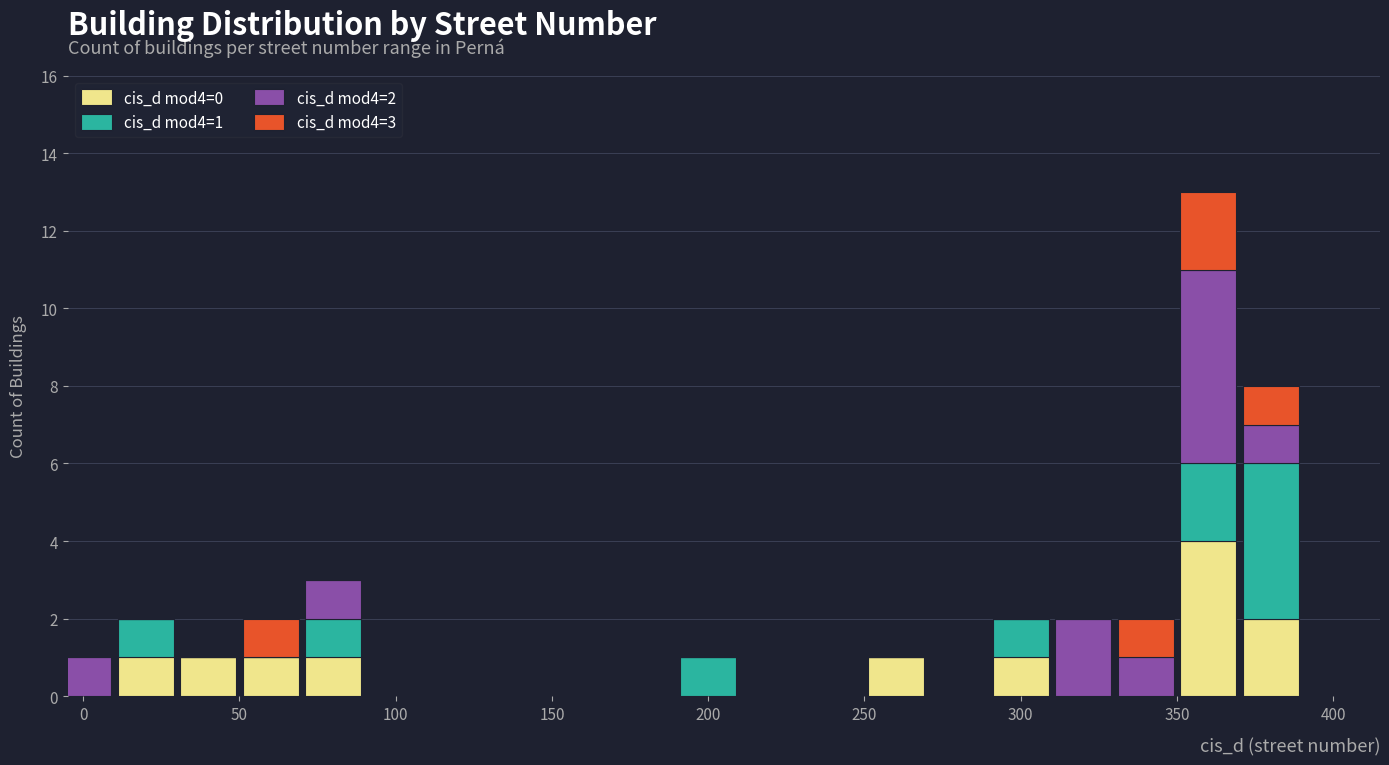

What are all the series names shown in the legend?

cis_d mod4=0, cis_d mod4=1, cis_d mod4=2, cis_d mod4=3